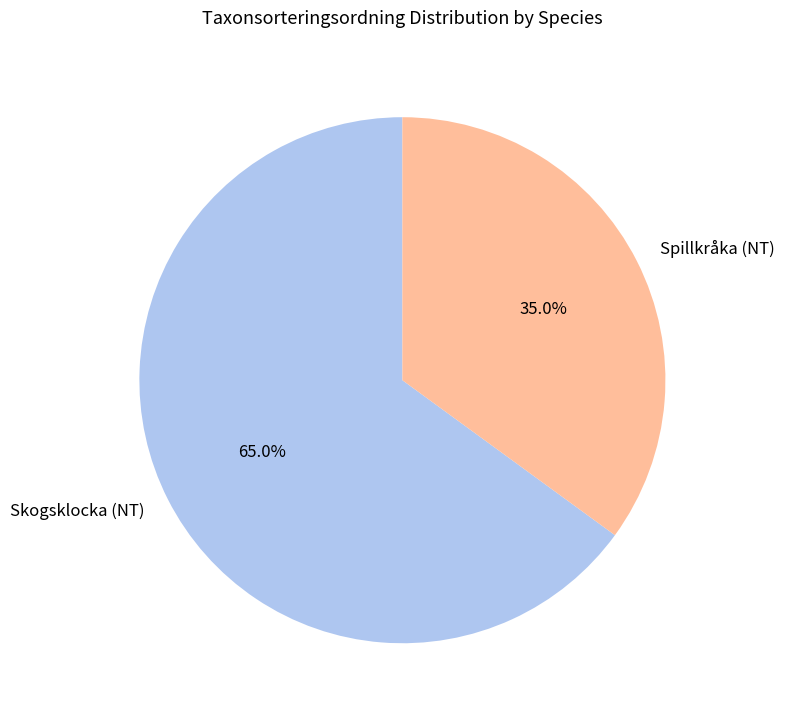

Which has a higher value, Skogsklocka (NT) or Spillkråka (NT)?

Skogsklocka (NT)